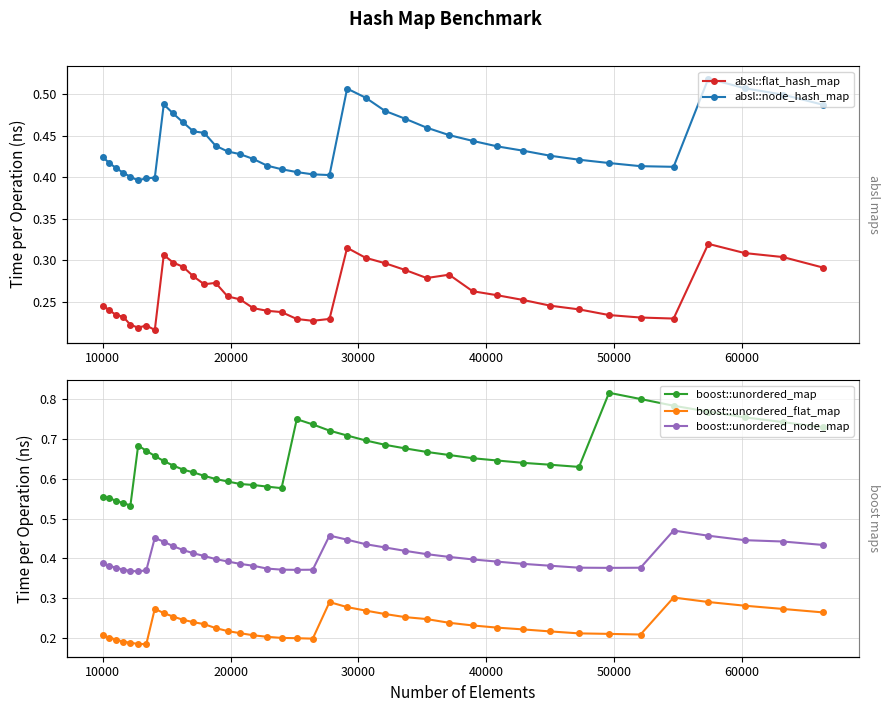

What is the smallest value displayed?

0.2